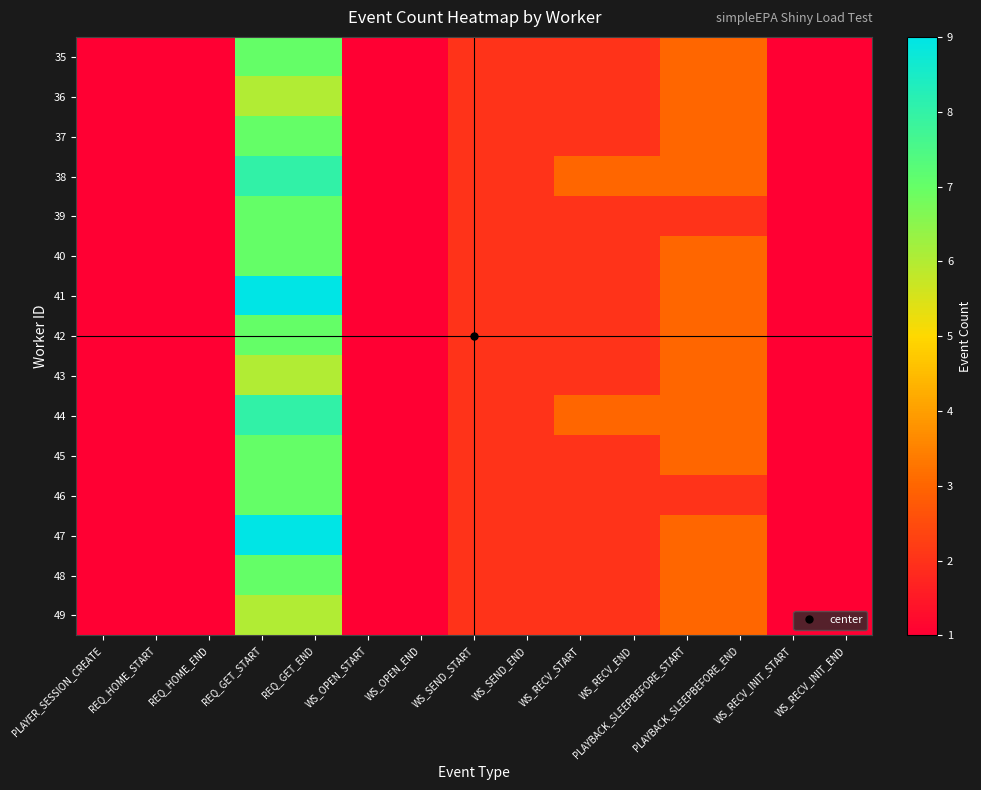

What is the maximum value shown in the chart?

9